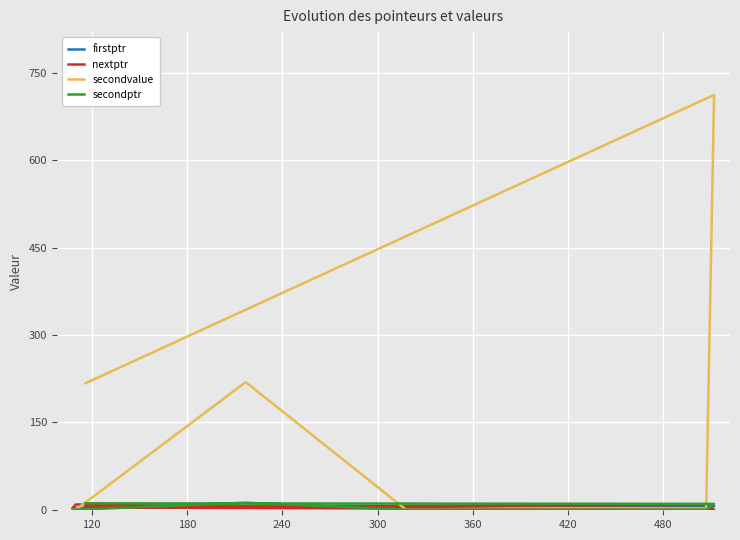

Where do secondvalue and nextptr first cross each other?

120 and 180